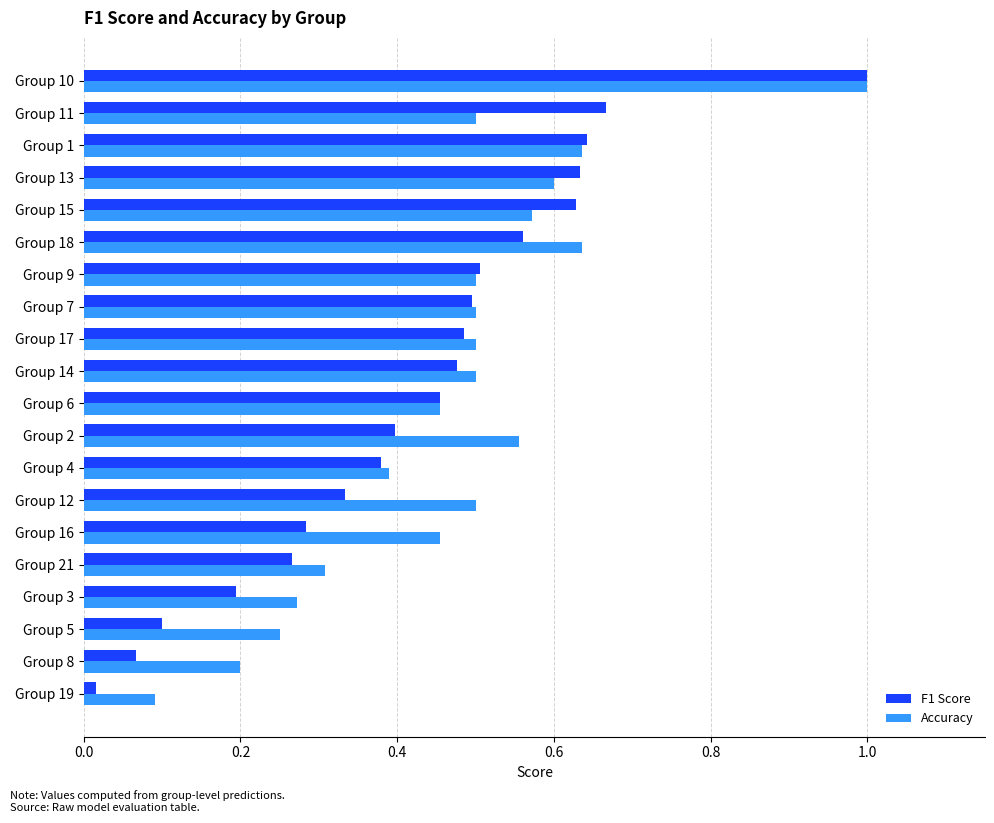

Which series has the largest range (max minus min)?

F1 Score